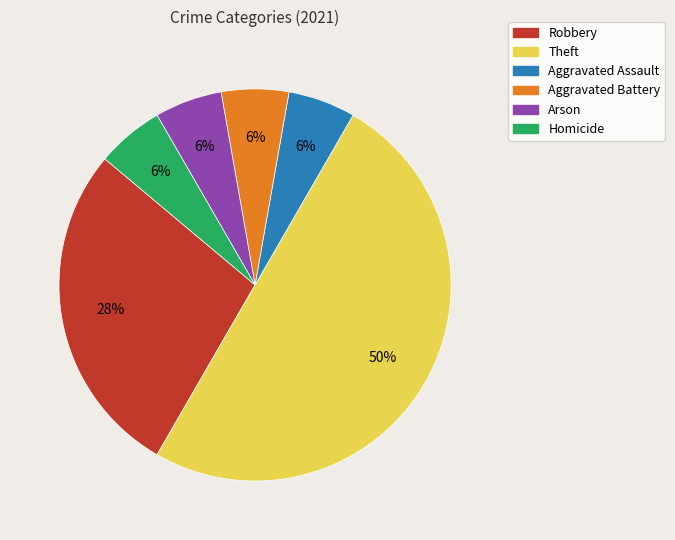

To the nearest percent, what portion does Homicide represent?

6%